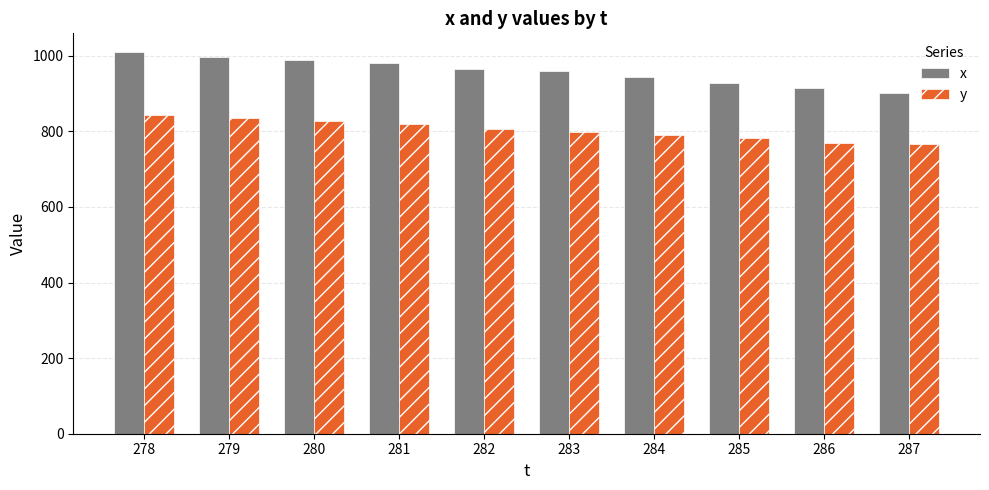

Which series has the largest range (max minus min)?

x